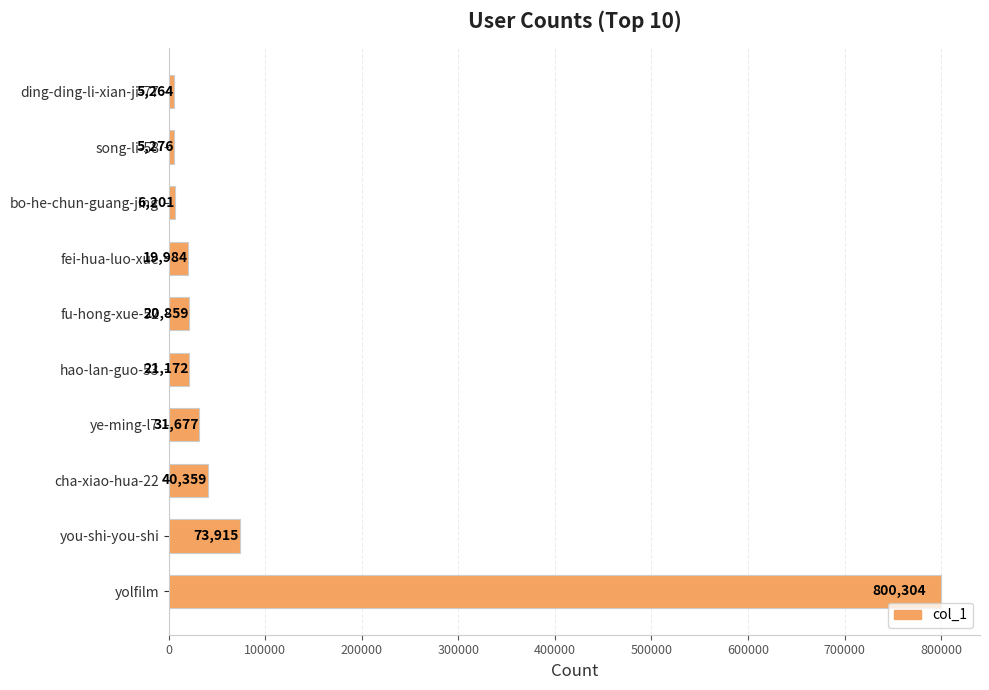

What is the average value?

102501